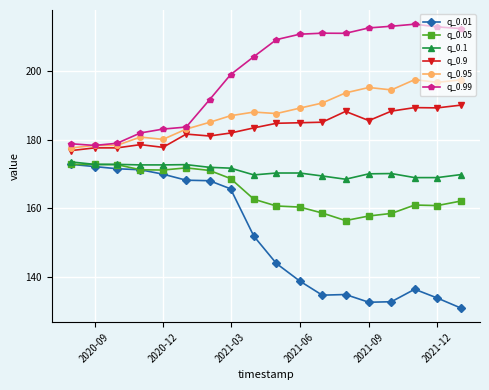

True or false: q_0.99 and q_0.05 intersect in this chart.

False